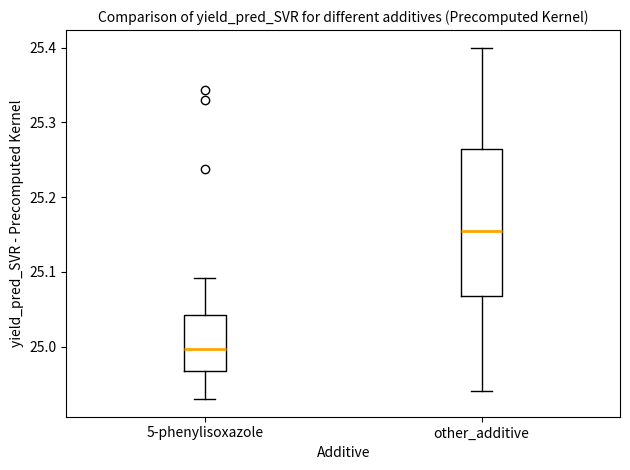

Reading left to right, transcribe this box plot: for each box, give where its median line is, the range the box spans, and where its two whiskers end, as read against the y-axis. The values are not printed on the chart, so give them approximately, as read against the axis.

5-phenylisoxazole: median 25.00, box 24.97 to 25.04, whiskers 24.93 to 25.09
other_additive: median 25.16, box 25.07 to 25.27, whiskers 24.94 to 25.40